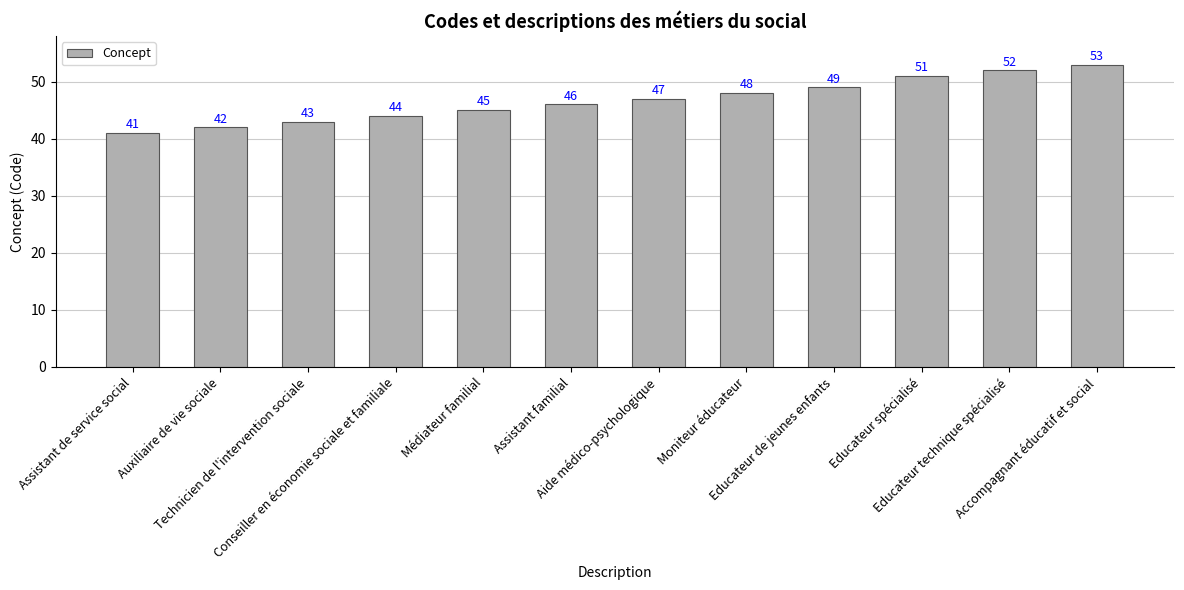

Where is the data nearest to the value 47?

Aide médico-psychologique